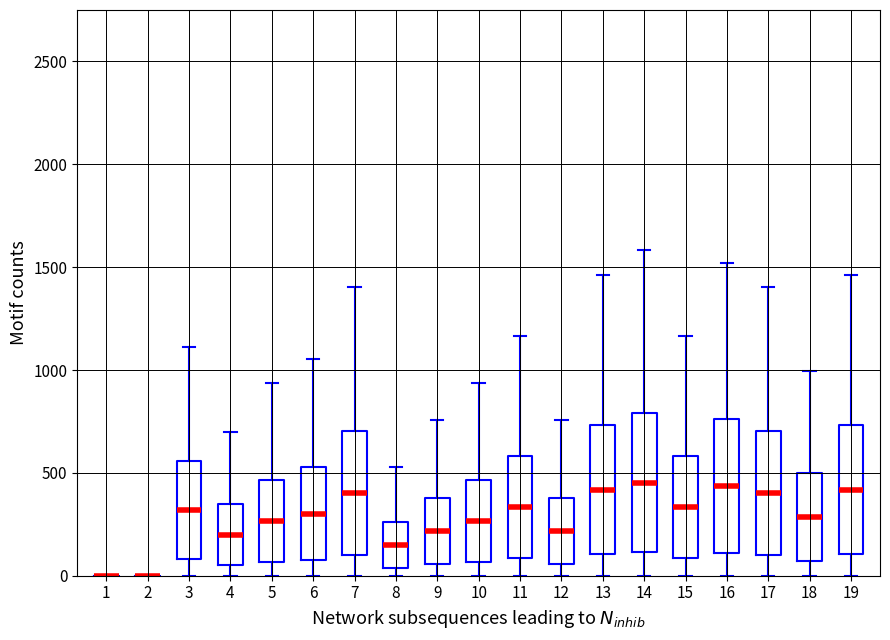

Which label corresponds to the smallest value in the chart?

1